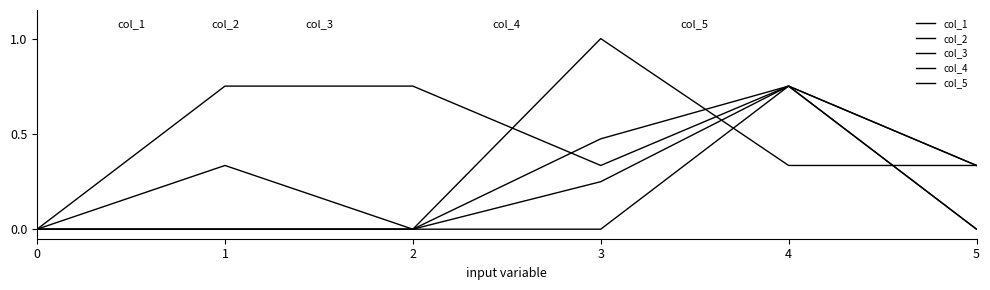

Does the chart display data point markers on the line(s)?

No